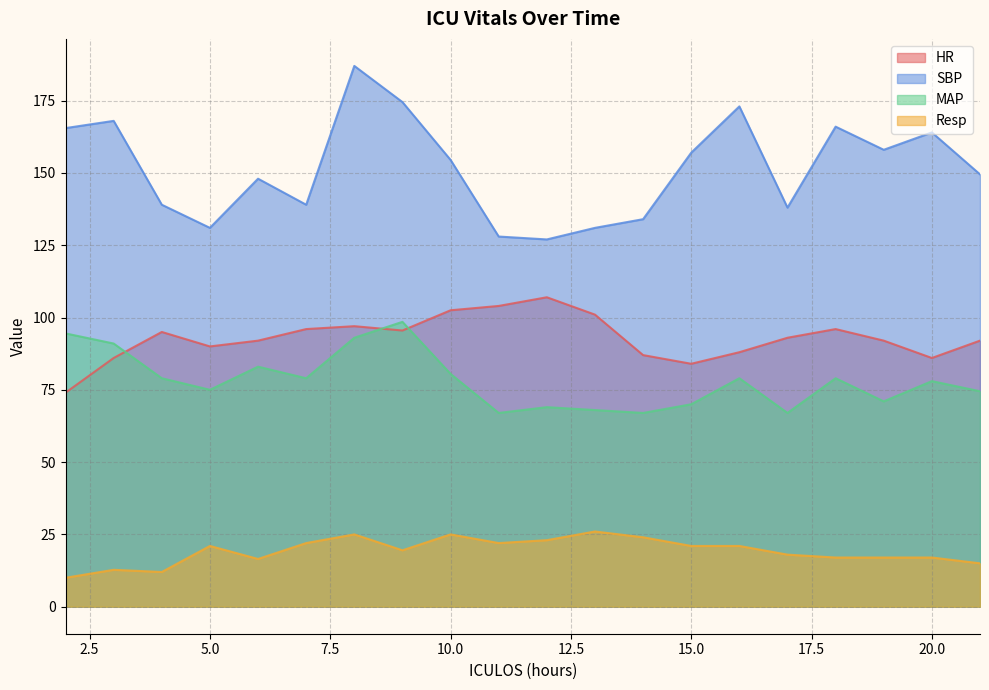

What is the maximum value for Resp?

26.0